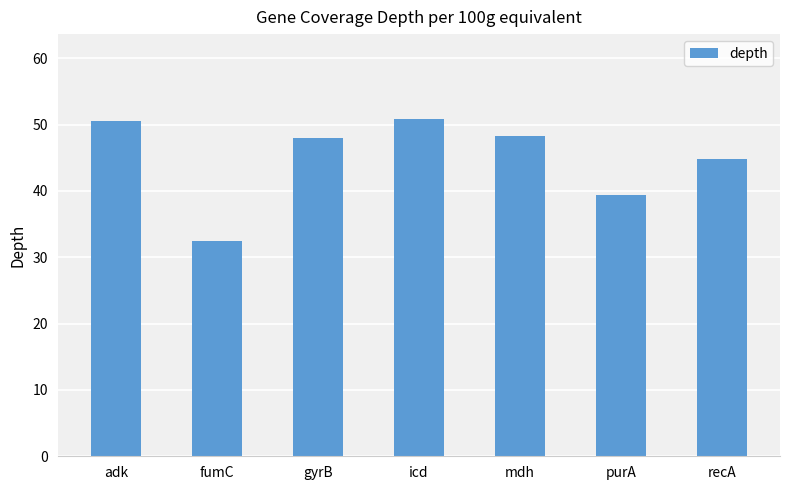

What is the value of the 3rd bar from the left?

48.0